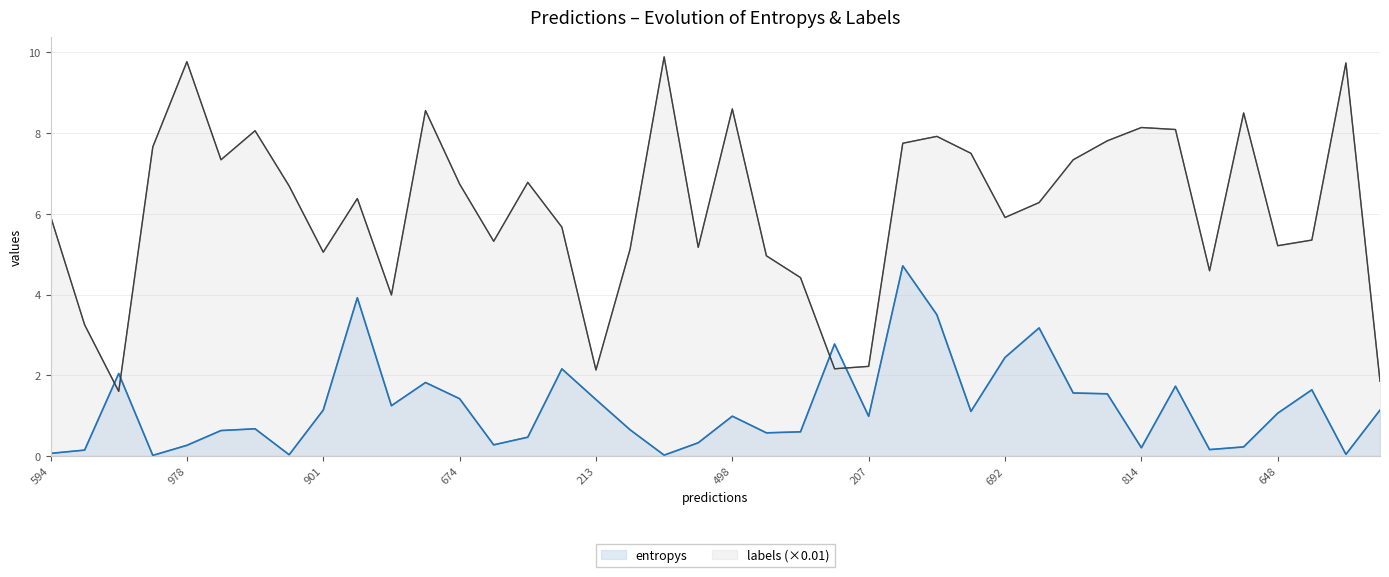

How many lines are shown in the chart?

2